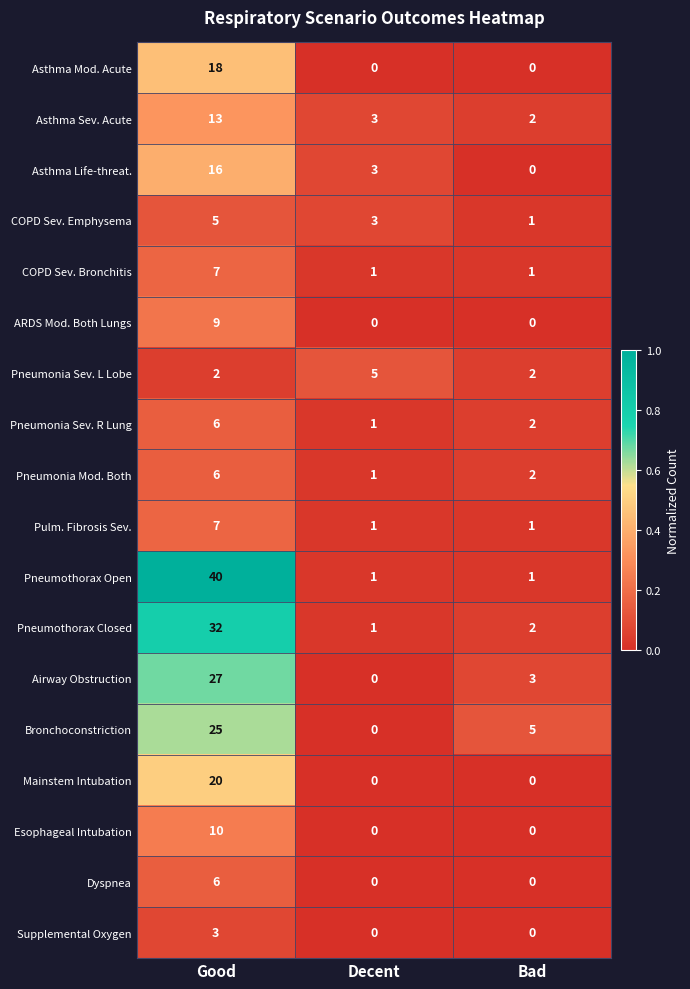

True or false: Mainstem Intubation has a value of 28 at Good.

False